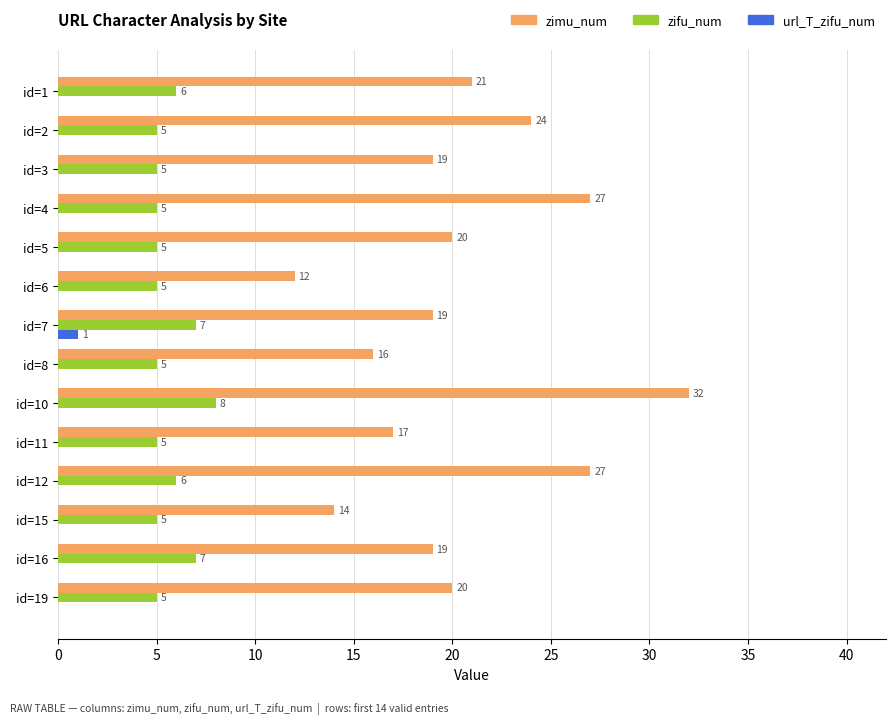

Which label corresponds to the largest value in the chart?

id=10